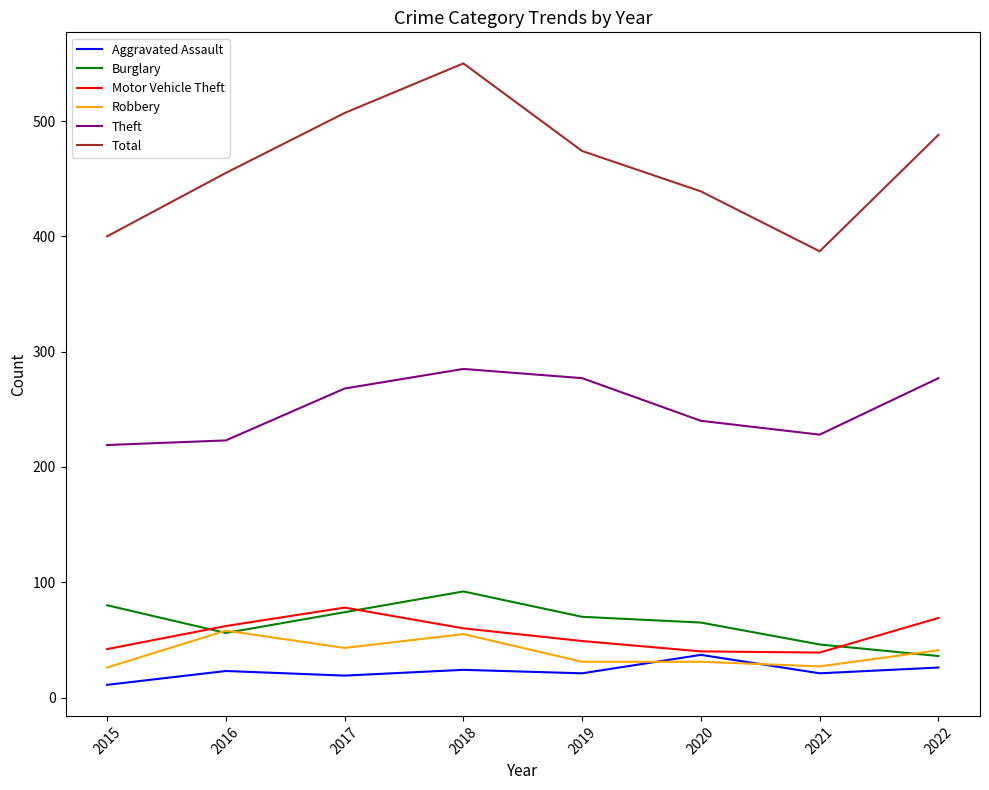

True or false: Aggravated Assault has a value of 26 at 2022.

True